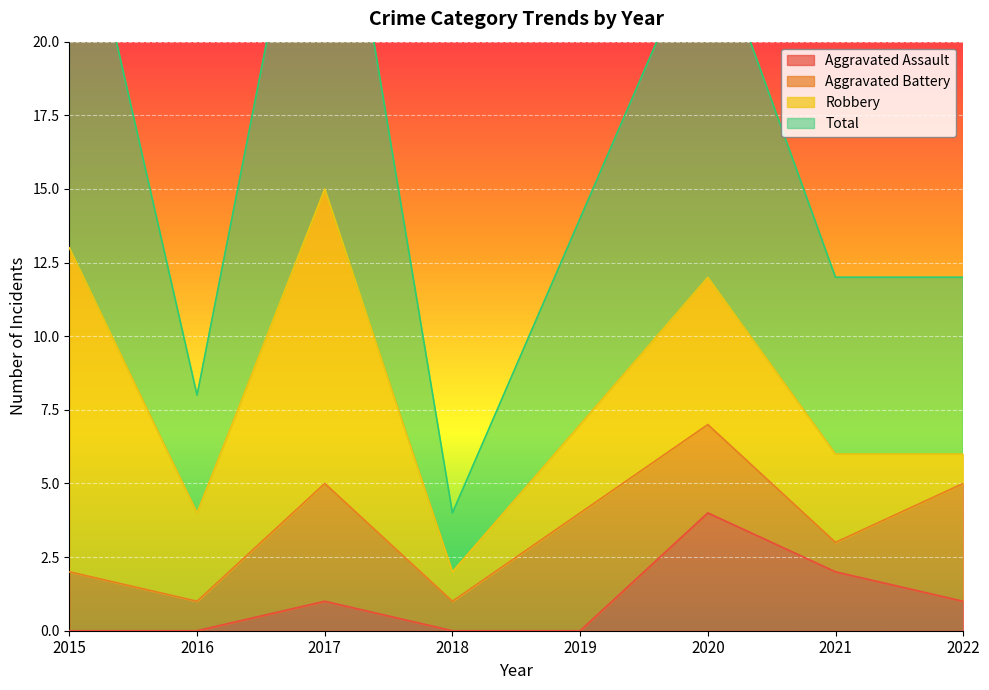

True or false: Aggravated Assault and Total cross at least once.

False